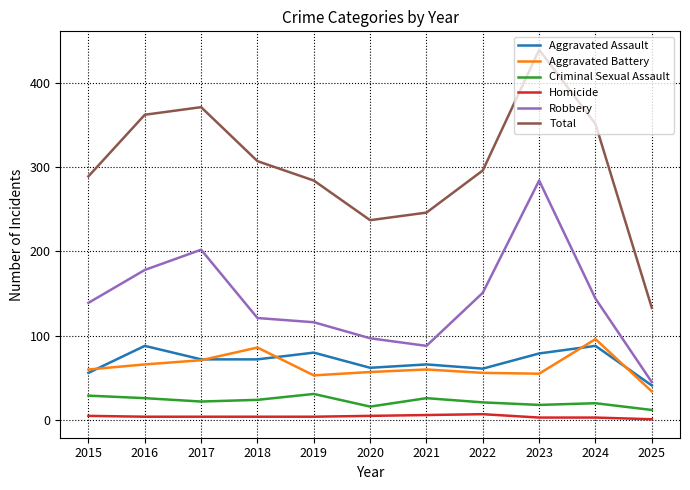

What is the sum of the Aggravated Assault values at 2019 and 2015?

136